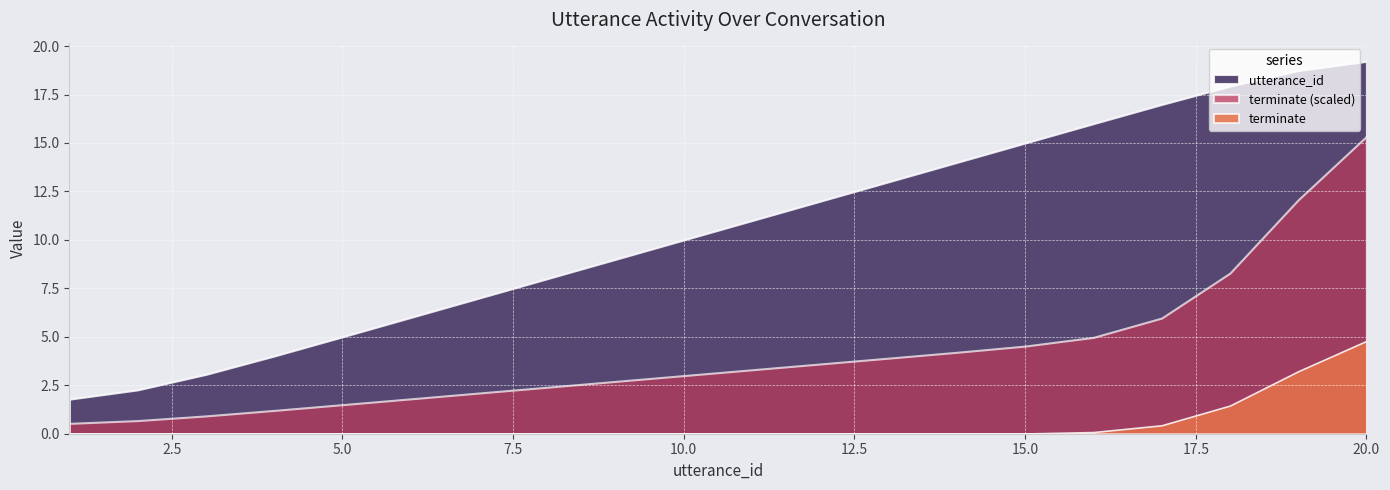

The utterance_id series shows 2 at 8. True or false?

False